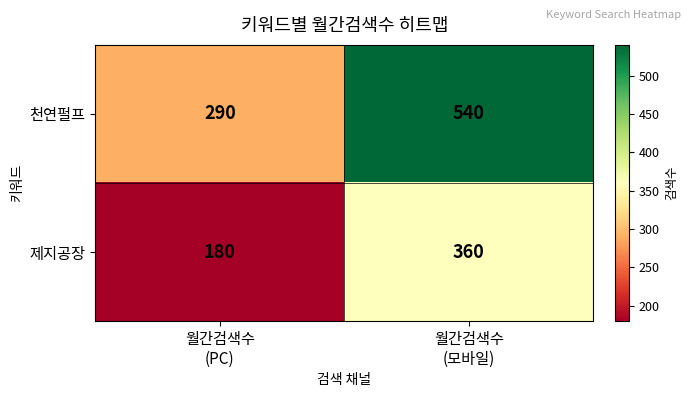

List the series in order of their overall mean, lowest first.

제지공장, 천연펄프